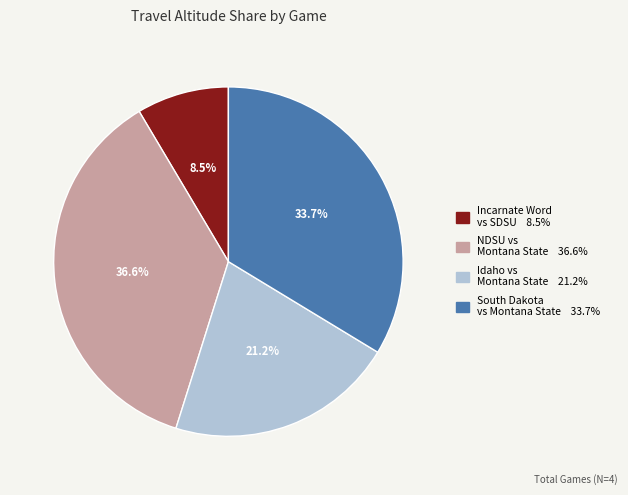

Is there a majority slice in this chart?

No